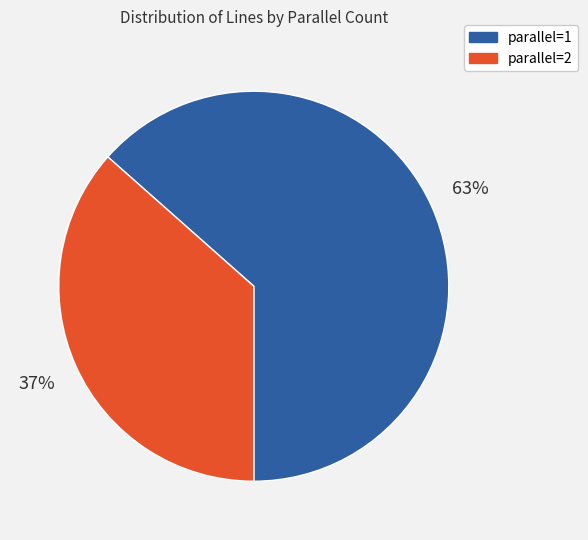

True or false: parallel=2 accounts for 37% of the total.

True